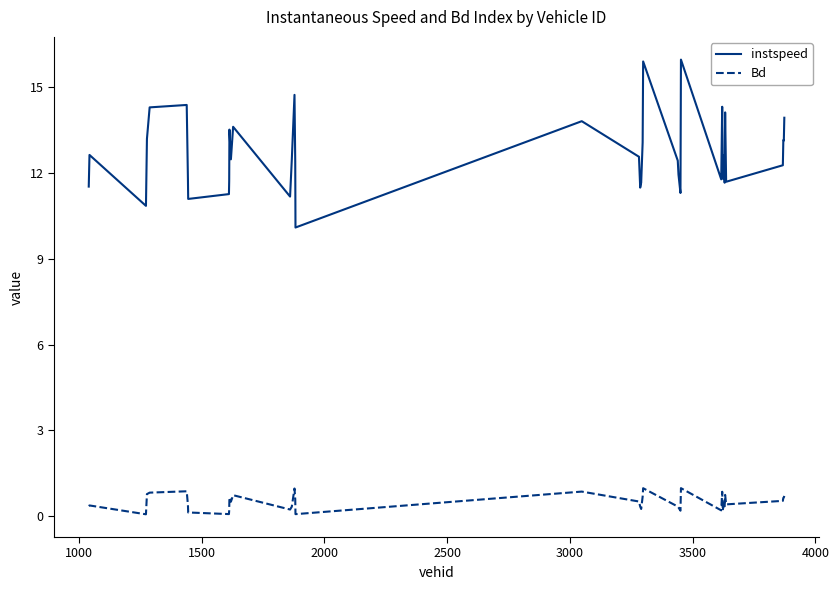

What is the maximum value shown in the chart?

15.9